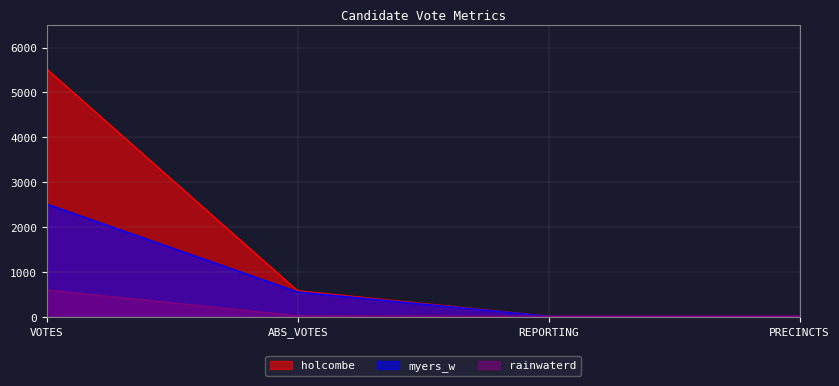

Rank the categories by holcombe value from lowest to highest.

REPORTING, PRECINCTS, ABS_VOTES, VOTES